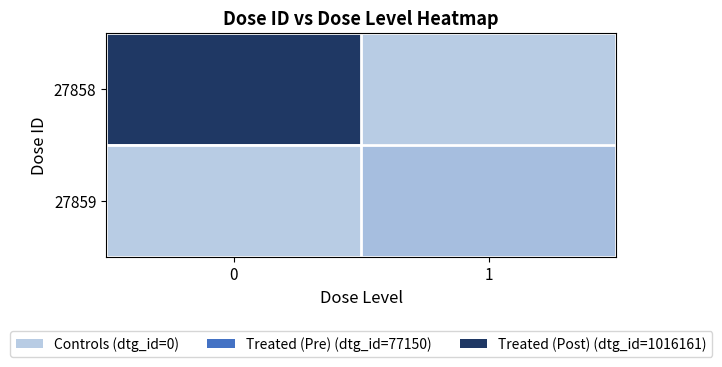

What is the total value across all series at 1?

77150